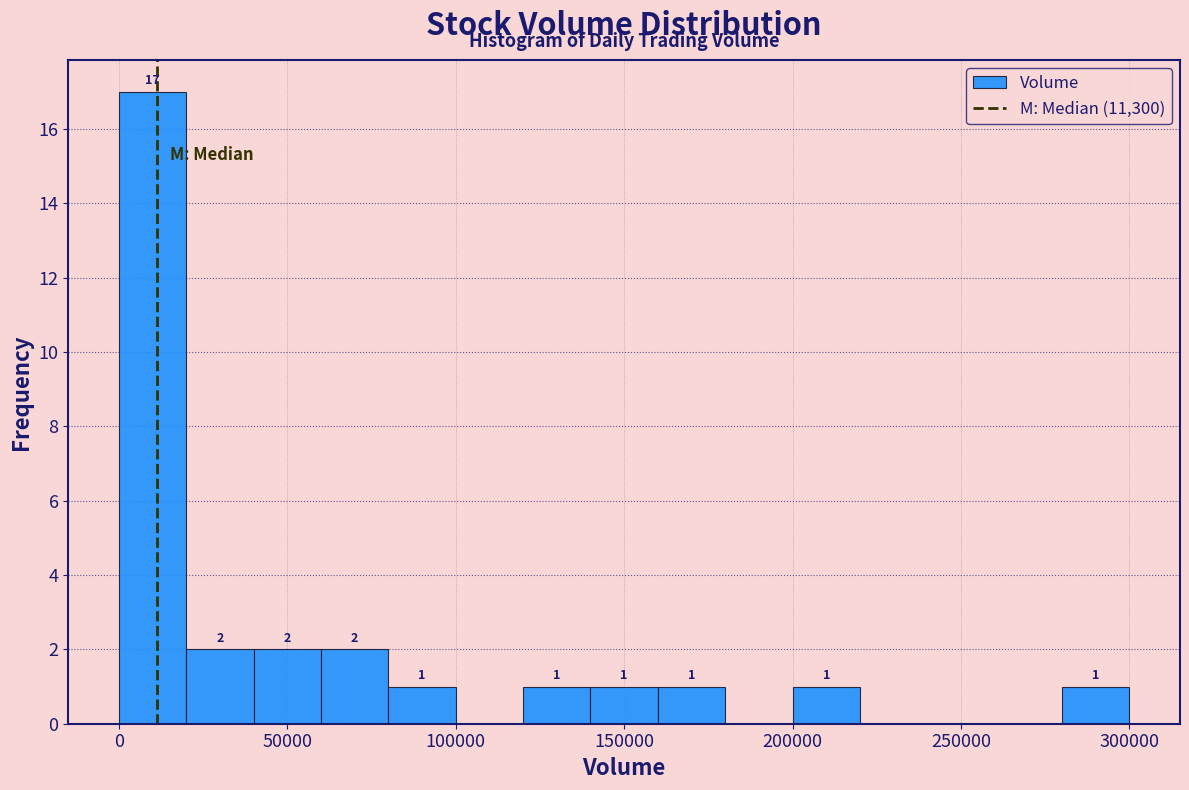

Which range on the x-axis has the tallest bar?

0 to 20000